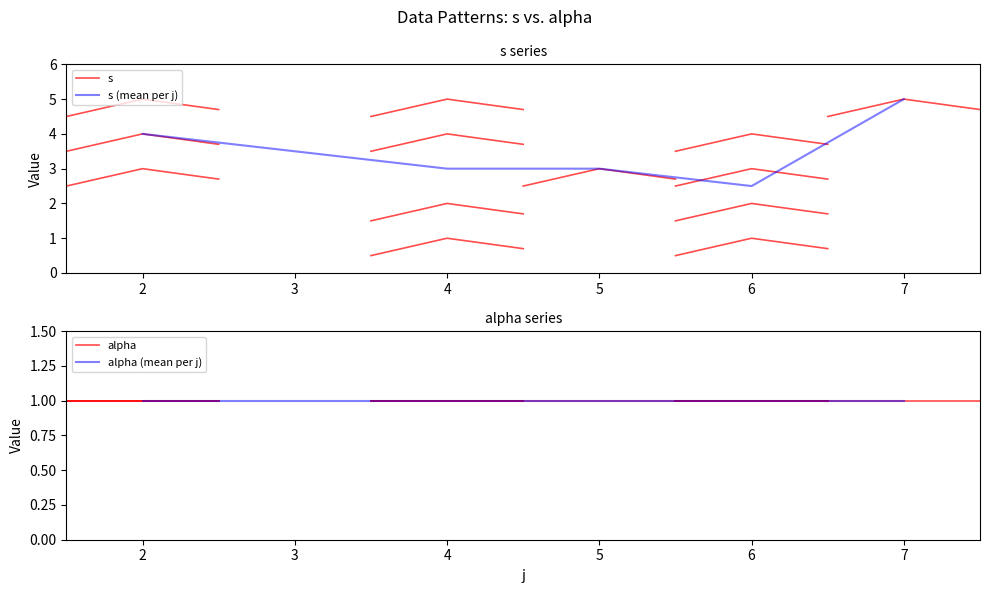

True or false: alpha and s intersect in this chart.

False